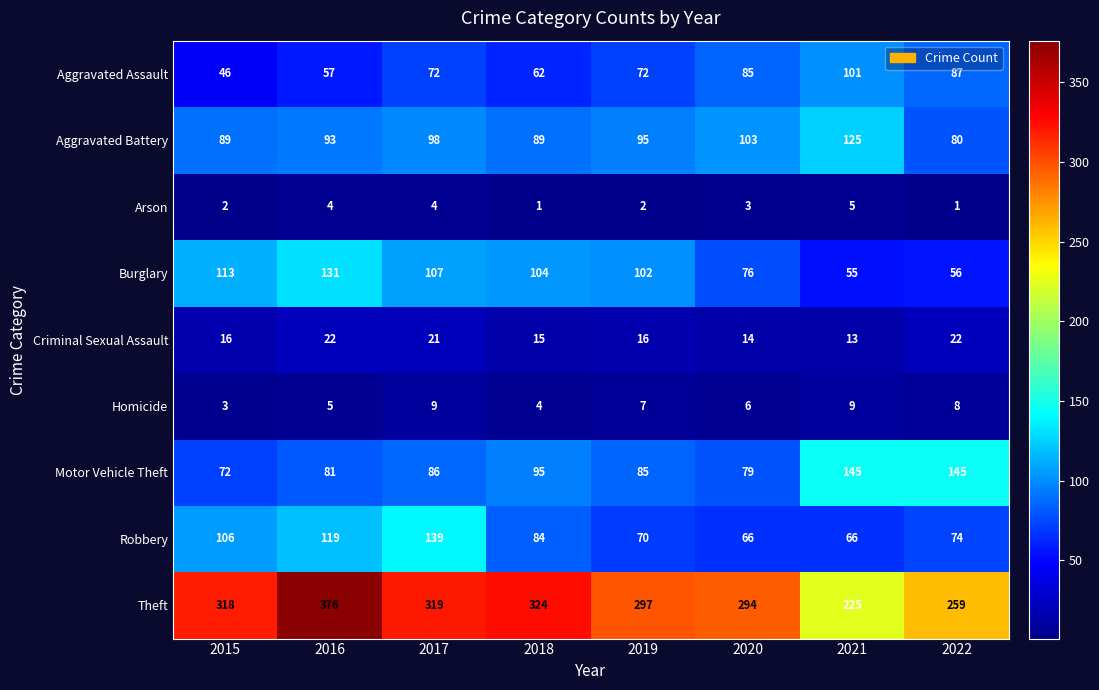

At how many categories does at least one series exceed 172?

8